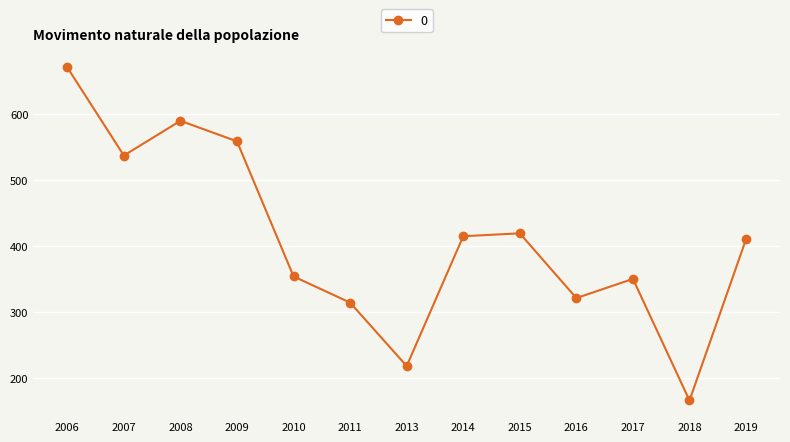

What is the approximate value at 2014?

415.1